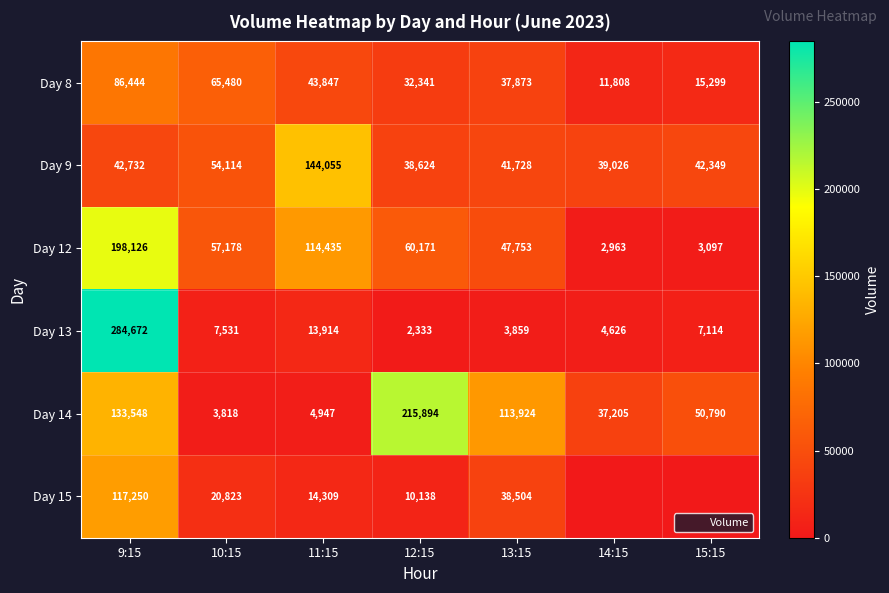

Where does the Day 14 series first go above 50790?

9:15